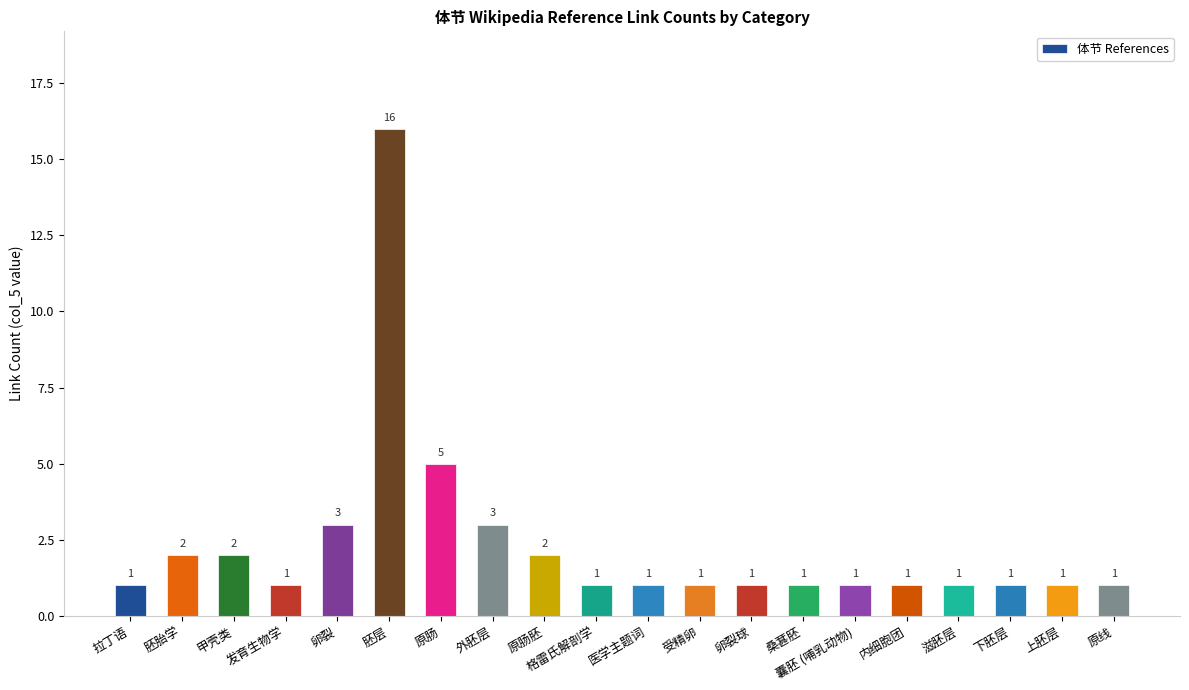

The value at 原肠胚 is 2. True or false?

True